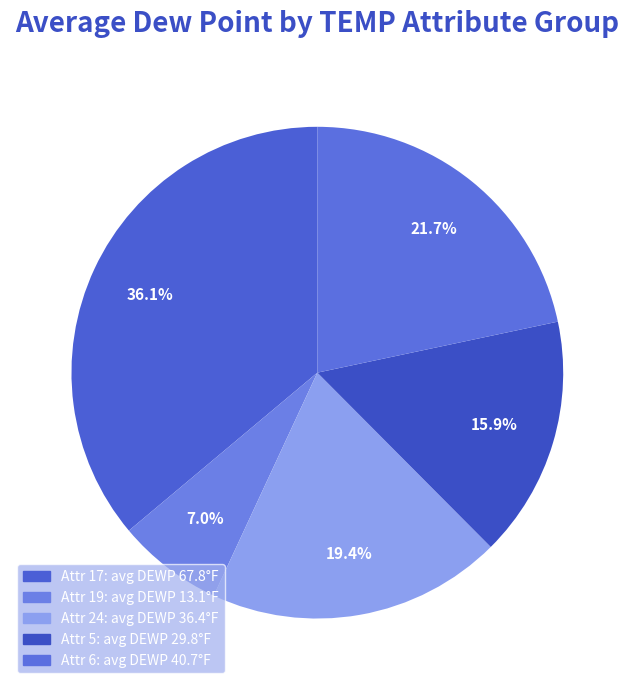

Does any single category account for the majority?

No